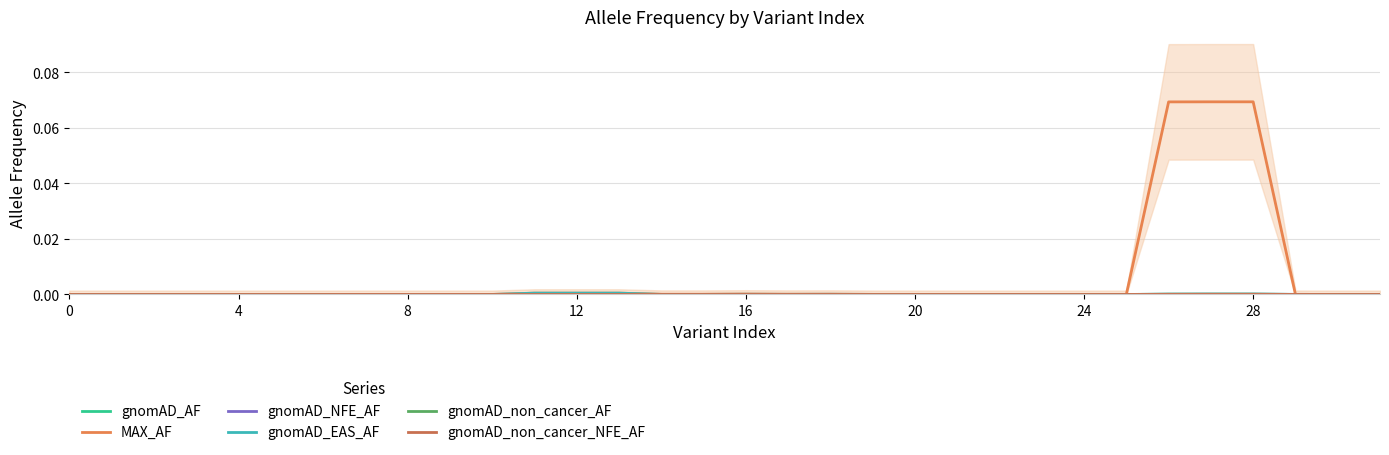

What is the maximum value shown in the chart?

0.1